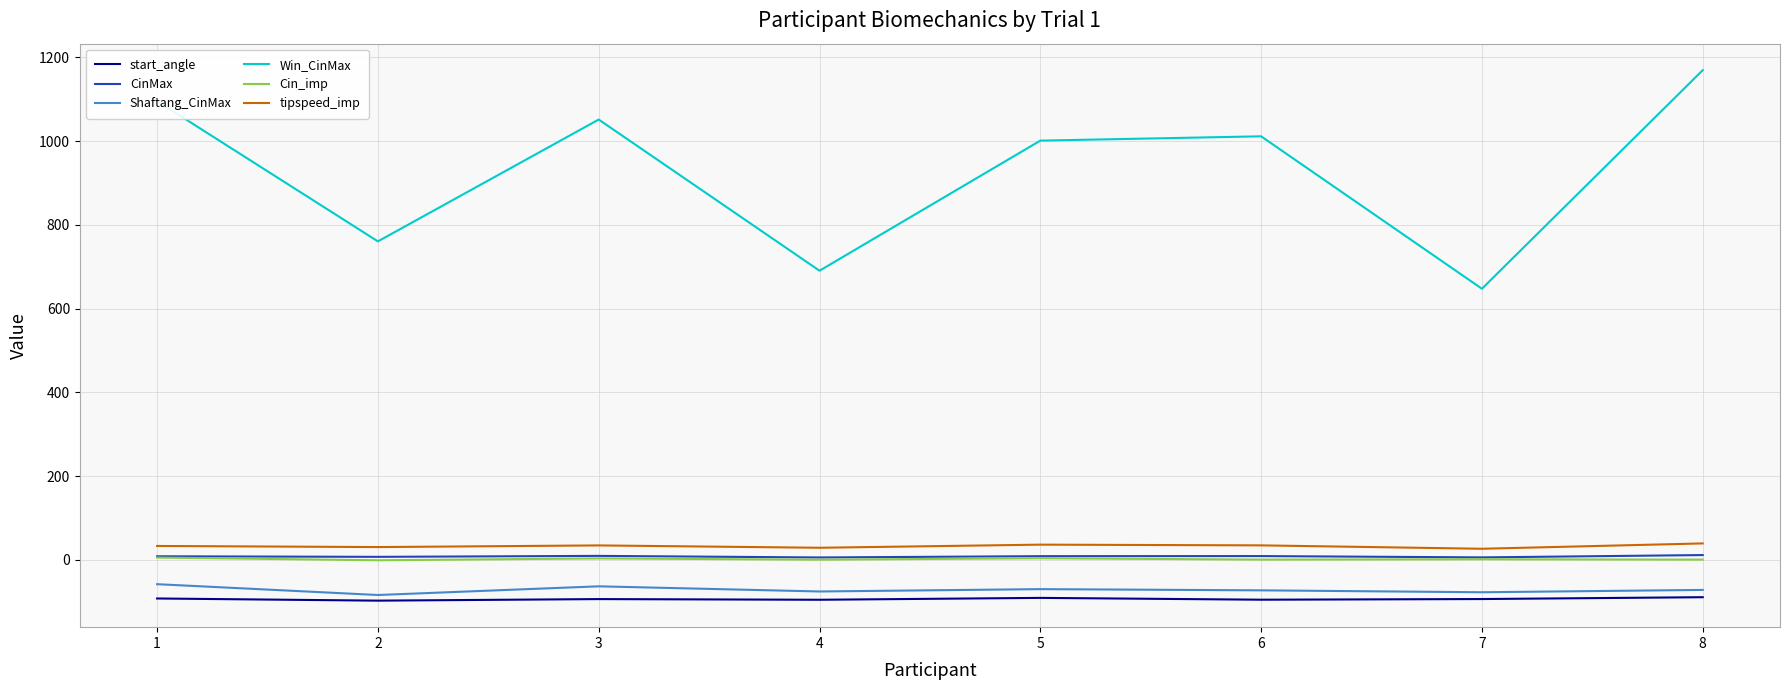

Does the chart display data point markers on the line(s)?

No